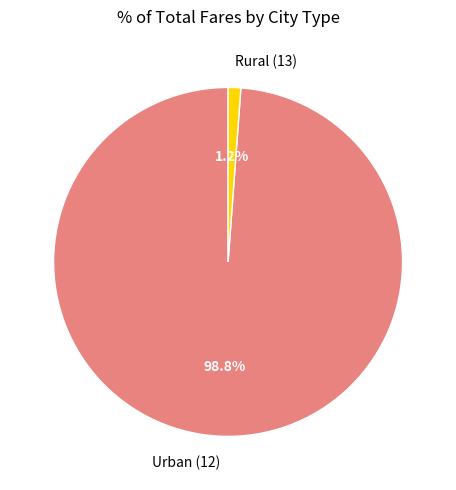

What is the smallest slice in the pie chart?

Rural (13)